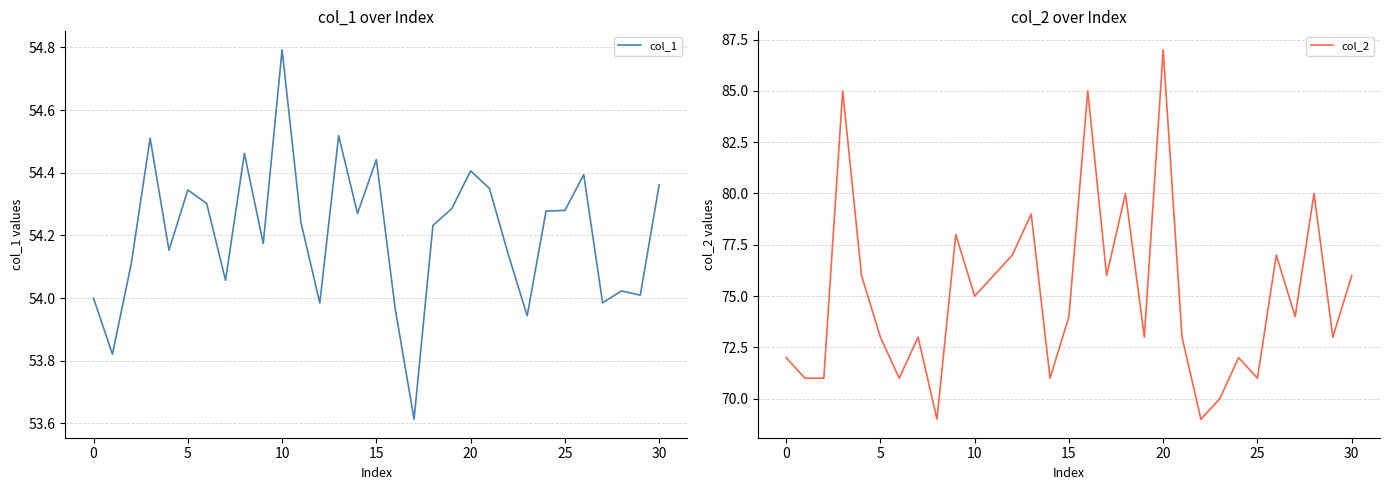

Reading left to right, transcribe all the data shown in this chart.

col_1: 54.0	53.8	54.1	54.5	54.2	54.3	54.3	54.1	54.5	54.2	54.8	54.2	54.0	54.5	54.3	54.4	54.0	53.6	54.2	54.3	54.4	54.4	54.1	53.9	54.3	54.3	54.4	54.0	54.0	54.0	54.4
col_2: 72.0	71.0	71.0	85.0	76.0	73.0	71.0	73.0	69.0	78.0	75.0	76.0	77.0	79.0	71.0	74.0	85.0	76.0	80.0	73.0	87.0	73.0	69.0	70.0	72.0	71.0	77.0	74.0	80.0	73.0	76.0